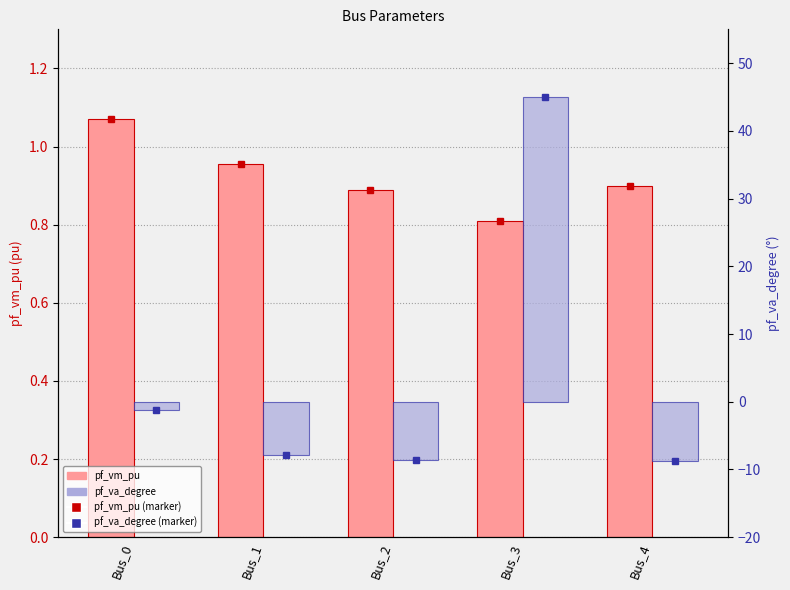

Is it true that pf_va_degree equals 15.3 at Bus_3?

False